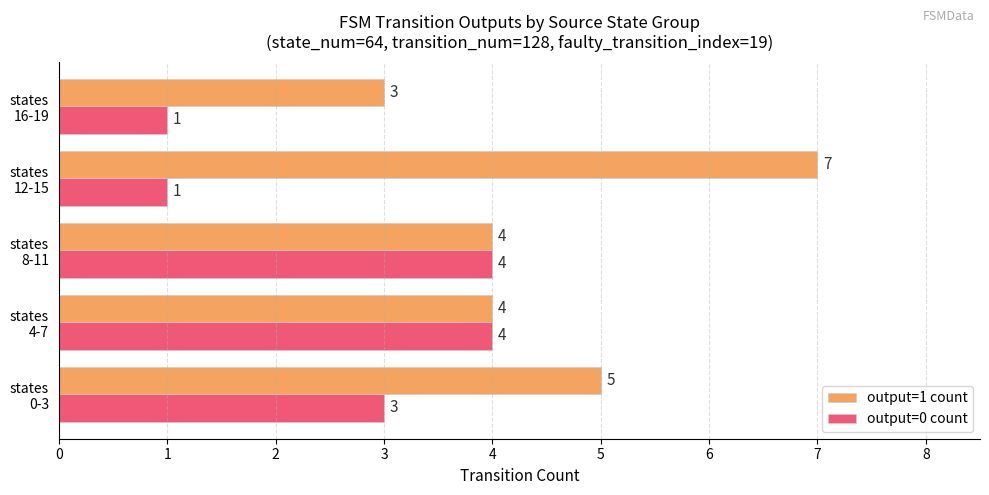

How many series are shown in this chart?

2